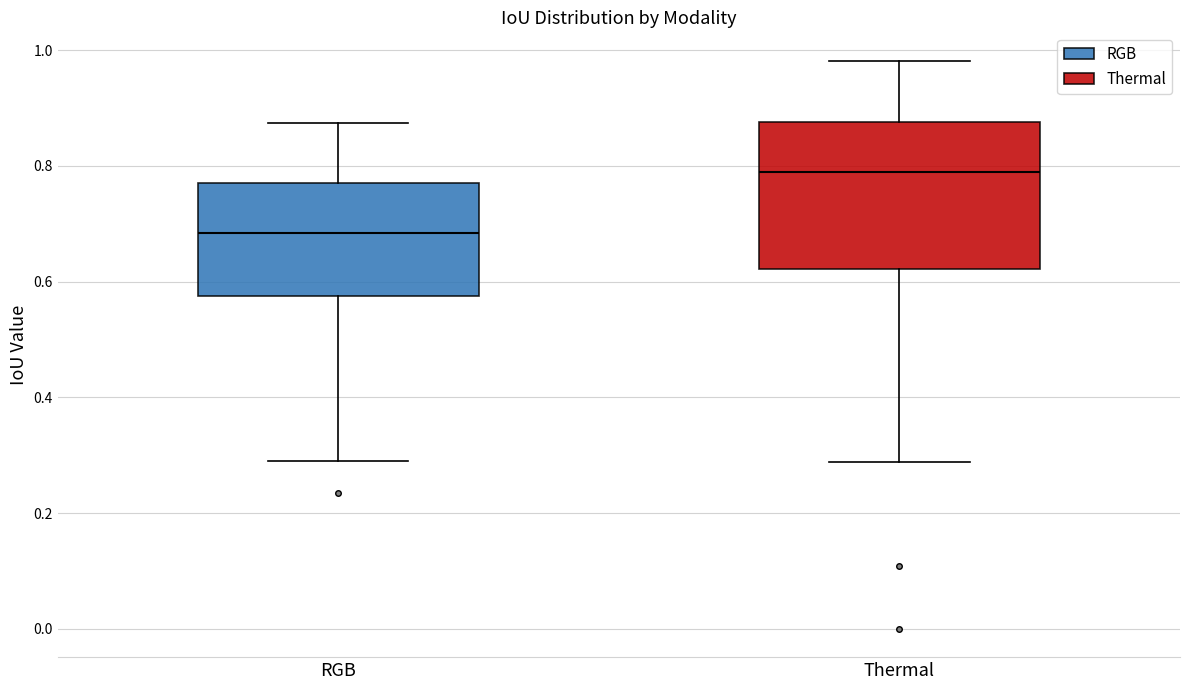

Which box is the tallest, from its lower edge to its upper edge?

Thermal